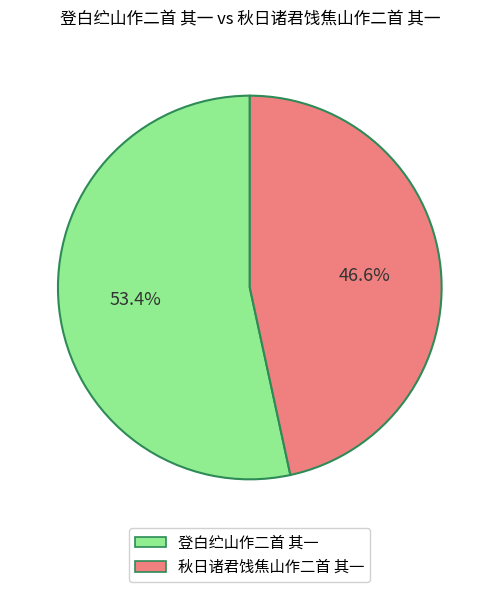

Which category has the biggest portion of the pie?

登白纻山作二首 其一